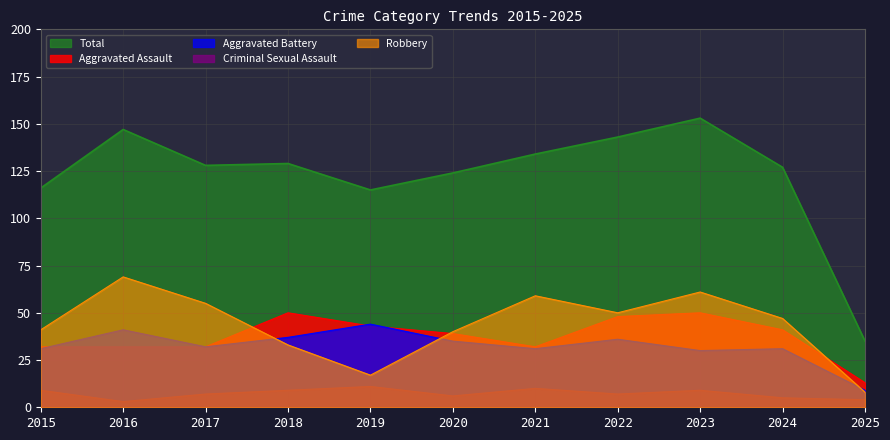

What is the greatest value displayed?

153